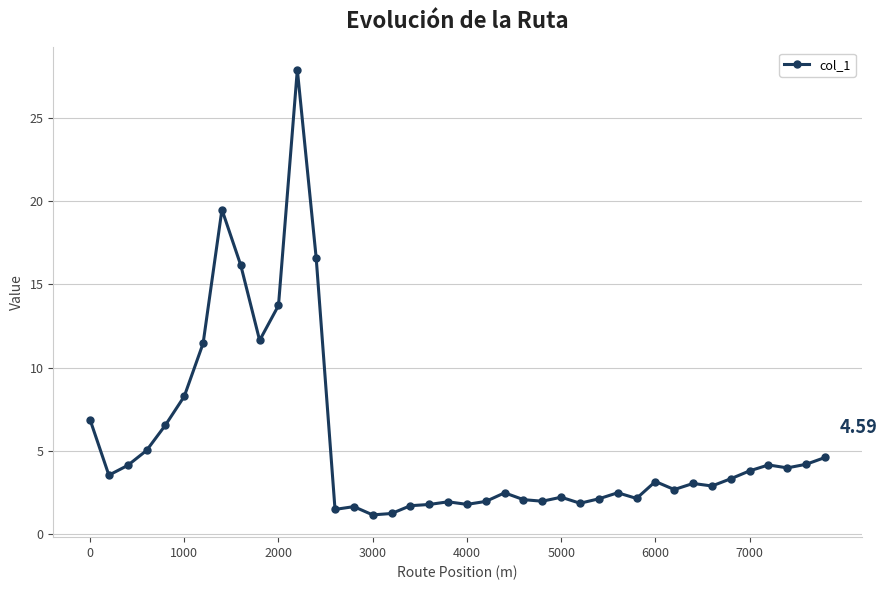

What is the sum of all values?

218.7